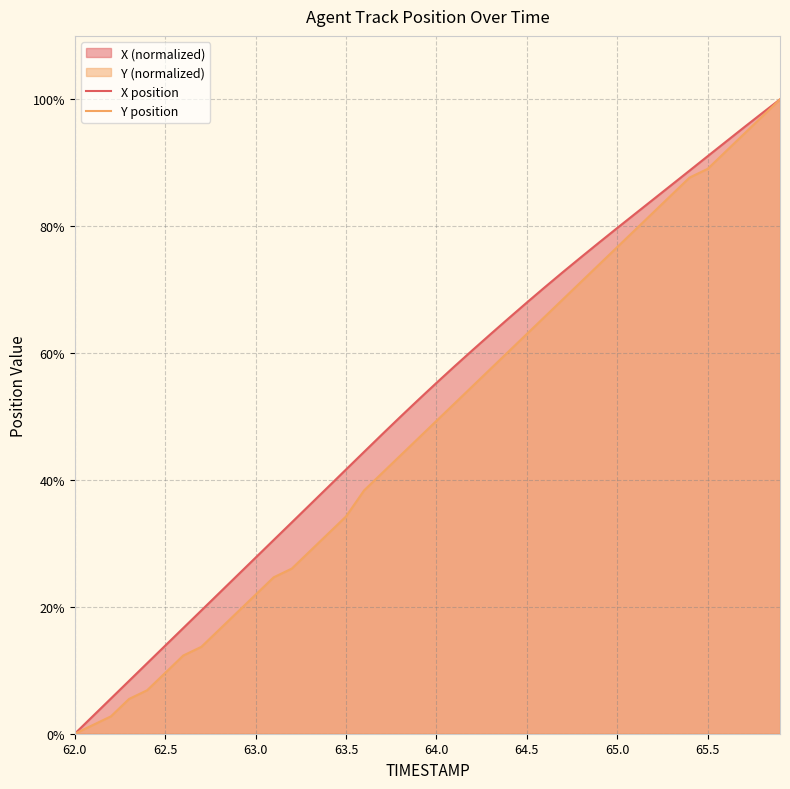

Is it true that X position equals 91.0 at 65.5?

True